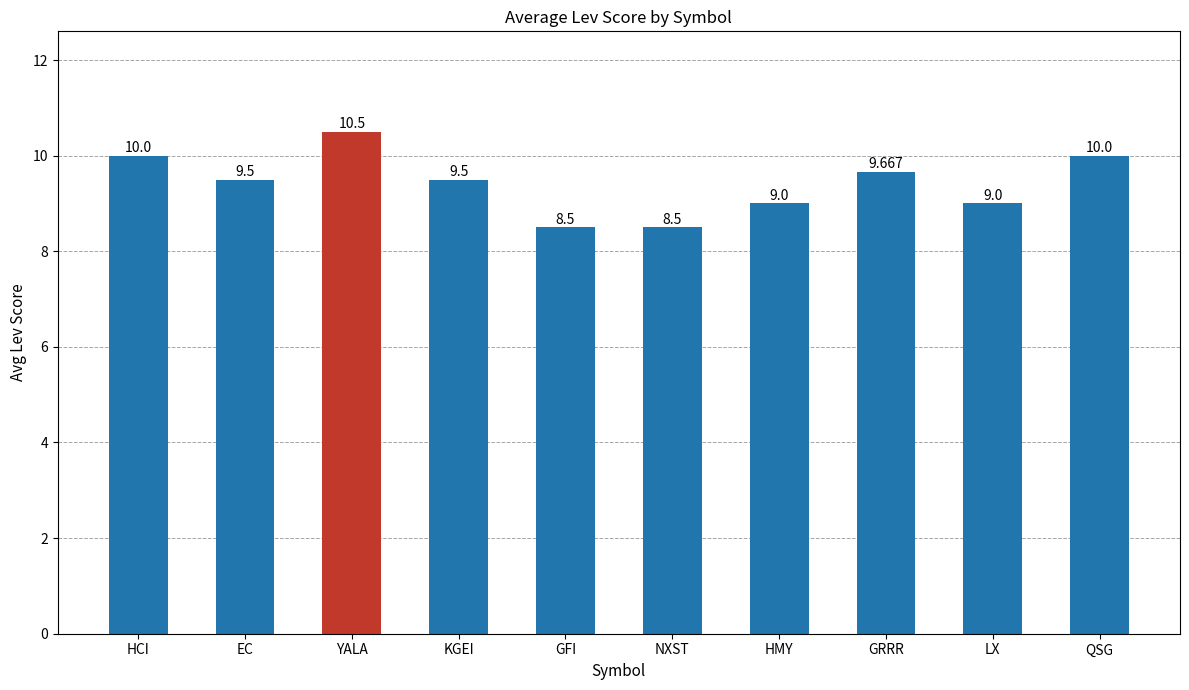

What is the sum of the values at NXST and YALA?

19.0